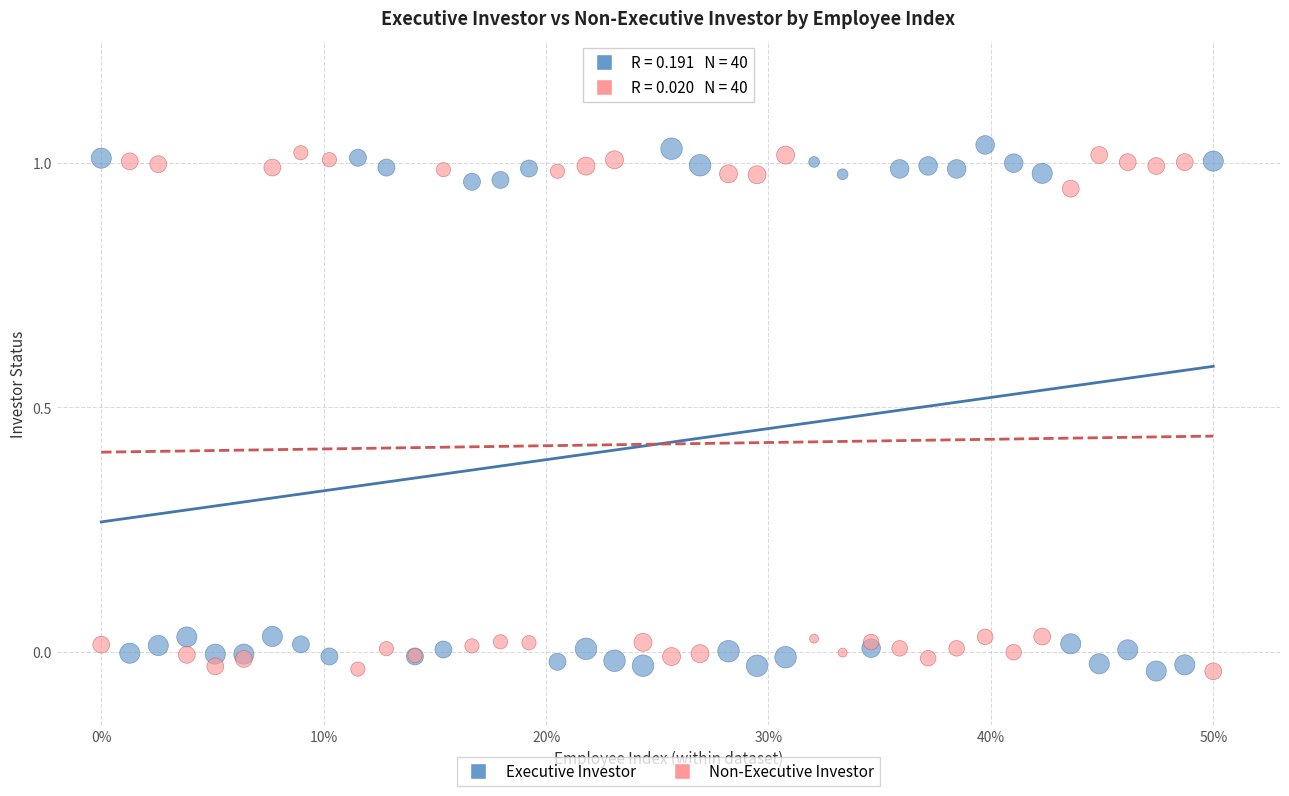

What is the X range (max minus min) for the scatter plot?

0.5